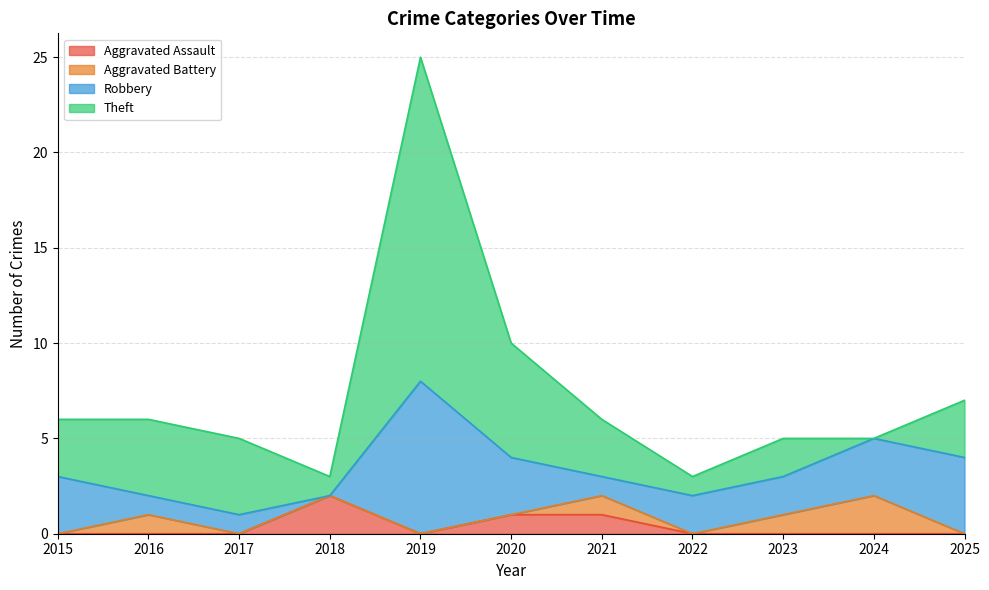

What is the difference between the maximum and minimum values in the Aggravated Assault series?

2